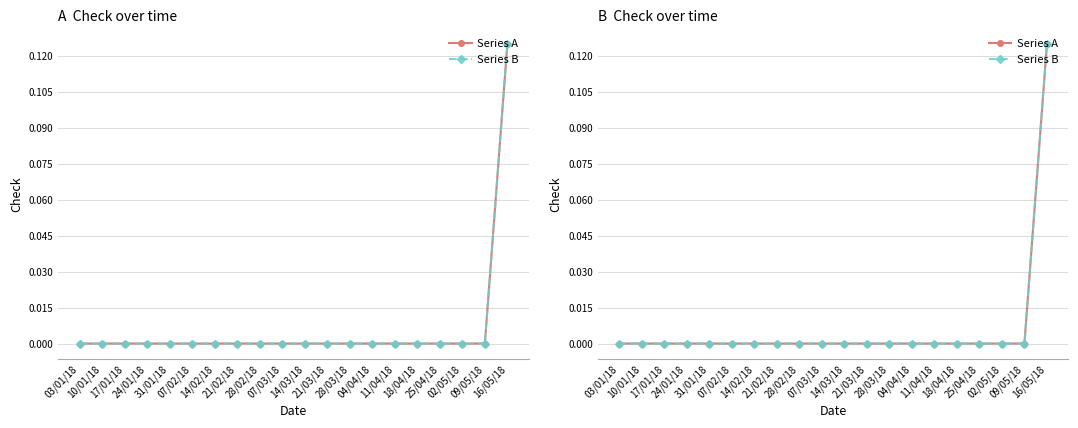

What are all the series names shown in the legend?

Series A, Series B